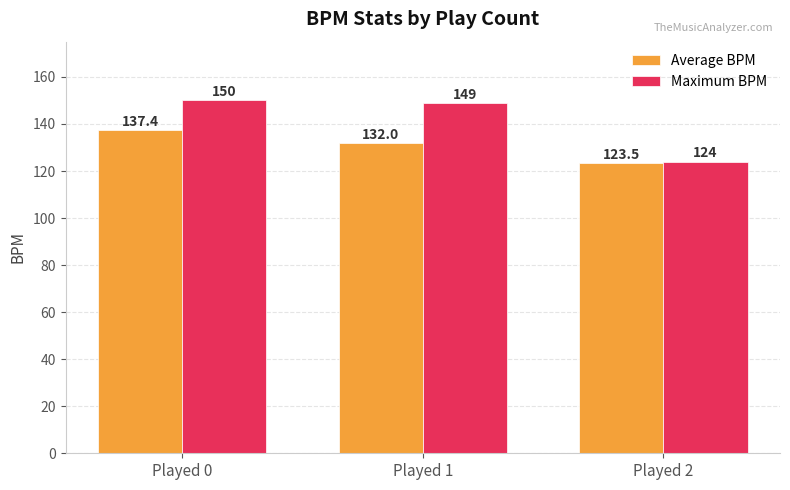

List the series in order of their overall mean, highest first.

Maximum BPM, Average BPM